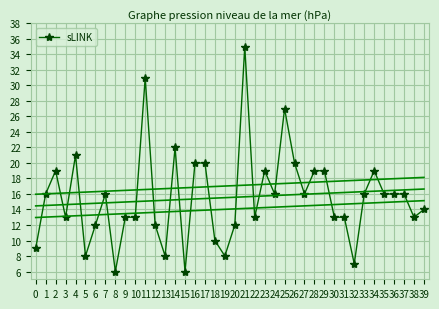

Where does the data first go above 16?

2